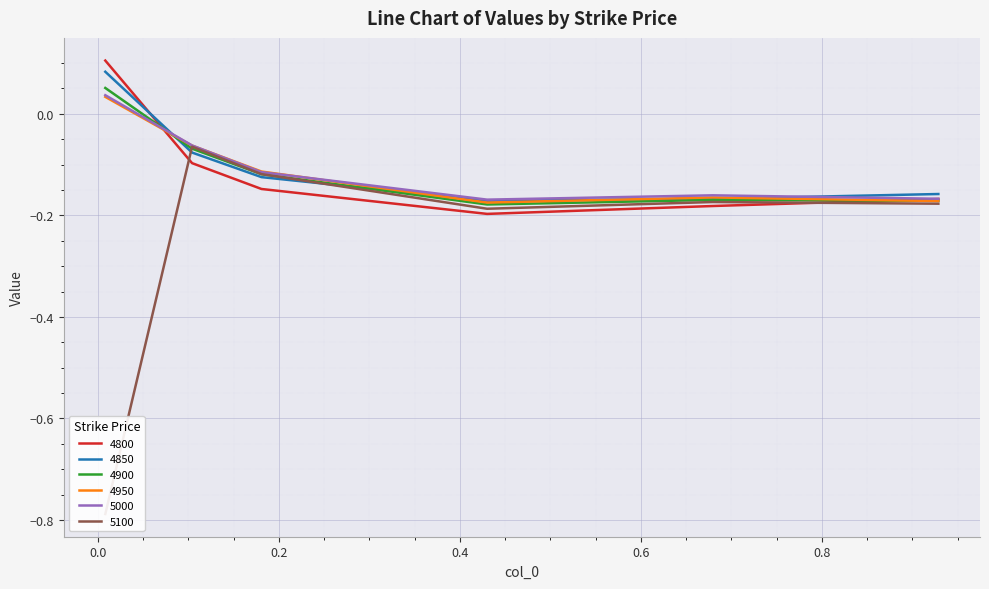

How many values in the 5000 series exceed 0?

1